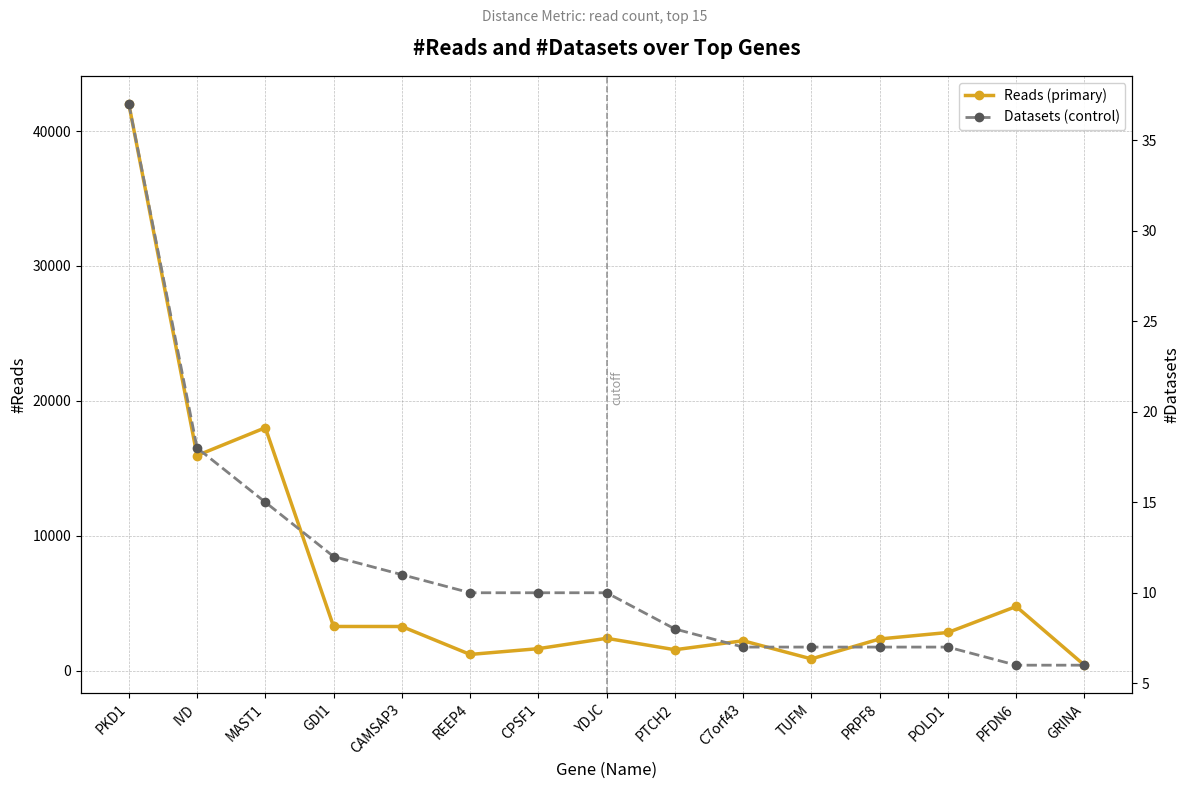

List the series in order of their peak value, highest first.

Reads (primary), Datasets (control)